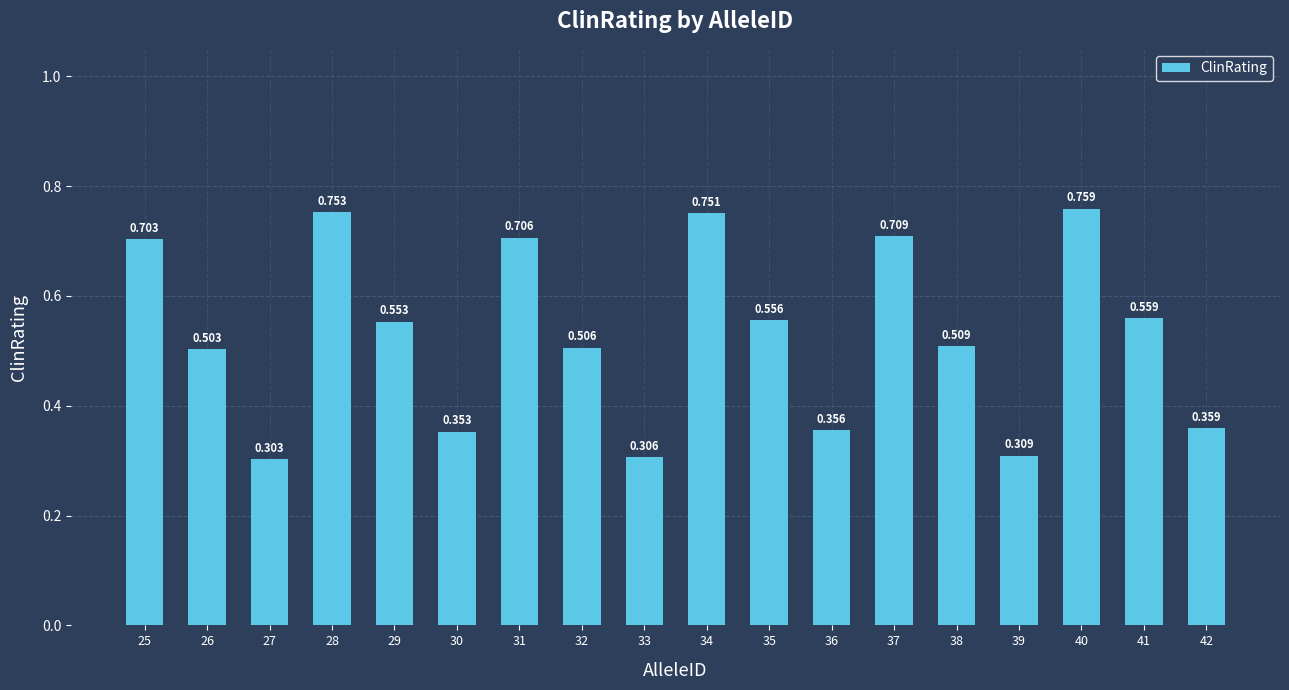

The value at 29 is 0.6. True or false?

True